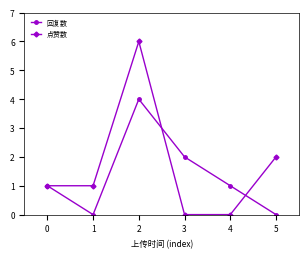

At which label does 点赞数 reach its peak?

2